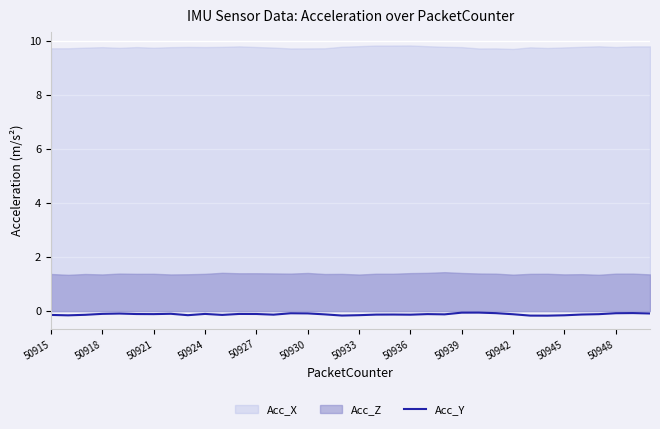

What is the approximate value at 50945?

-0.2